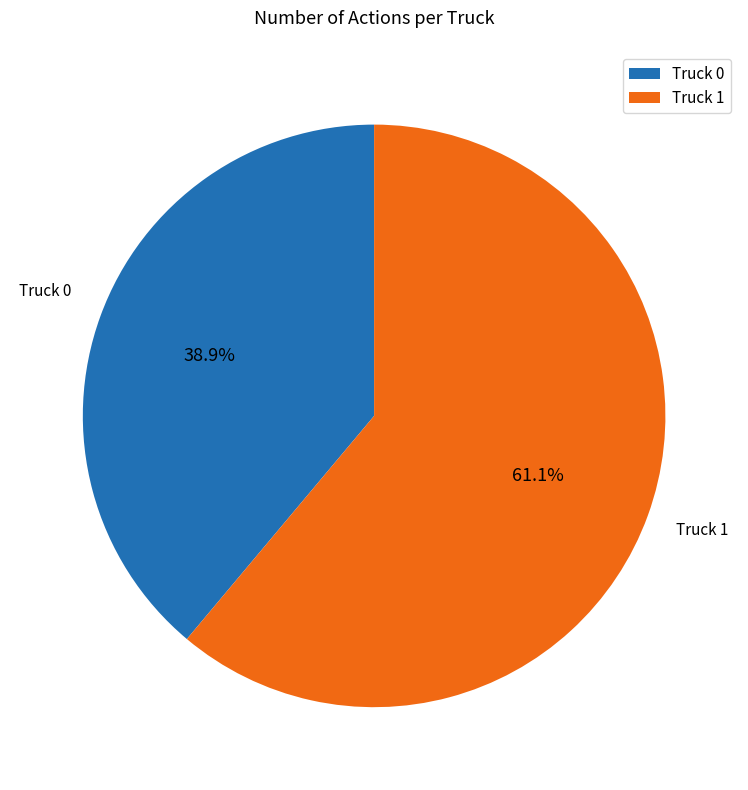

To the nearest percent, what is the combined percentage of Truck 1 and Truck 0?

100%